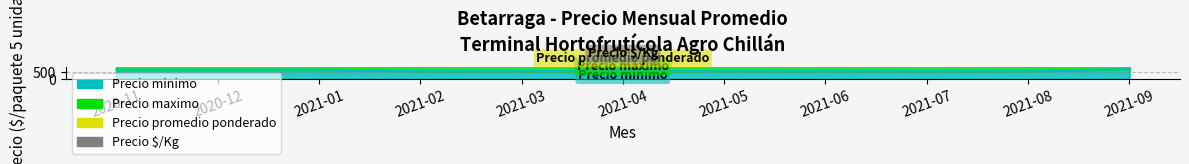

True or false: Precio minimo and Precio $/Kg intersect in this chart.

False